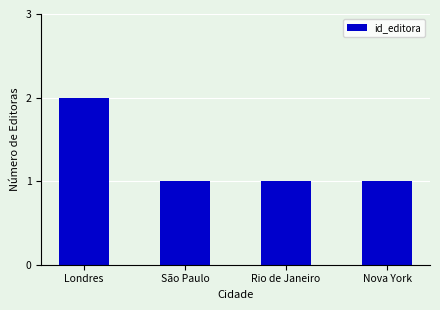

What is the label of the 2nd bar from the right?

Rio de Janeiro